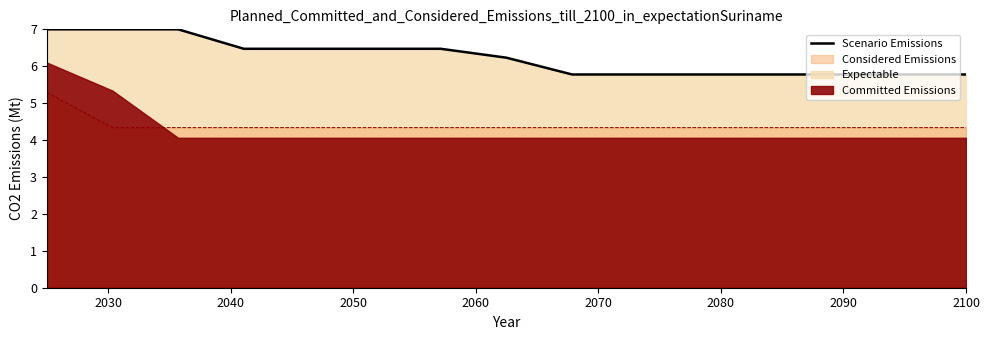

True or false: the data has more than 1 interior local peaks.

False